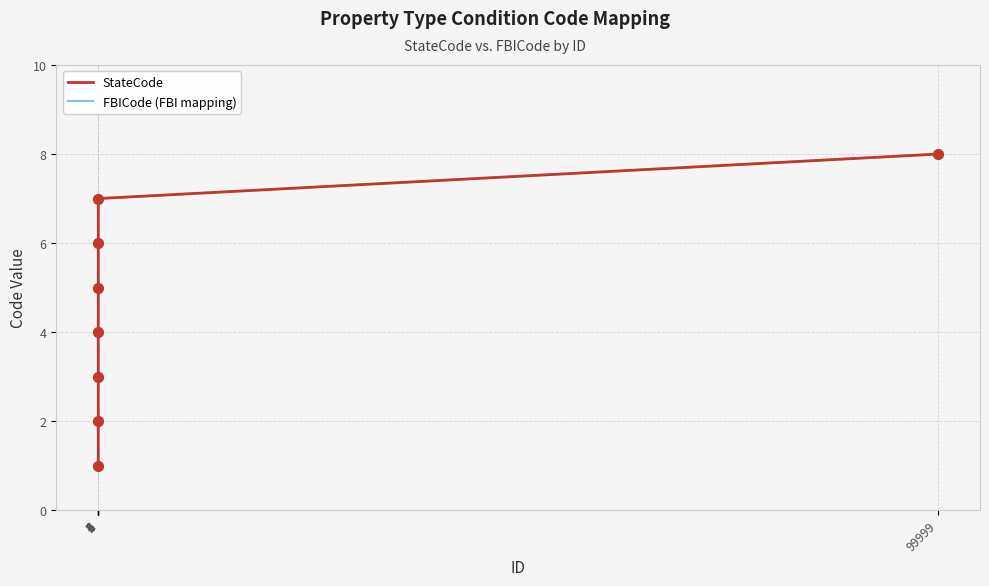

What is the total value across all series at 5?

10